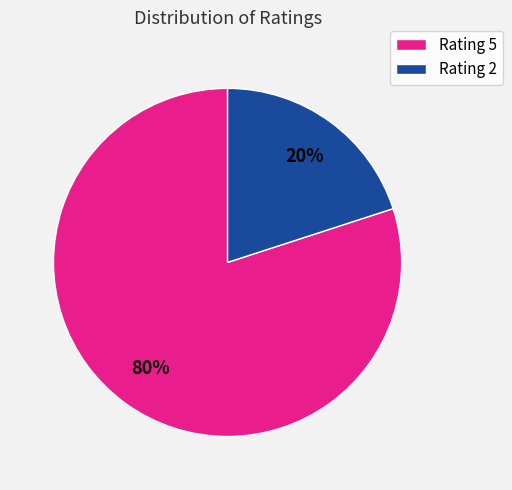

The Rating 5 slice represents 80% of the pie. True or false?

True